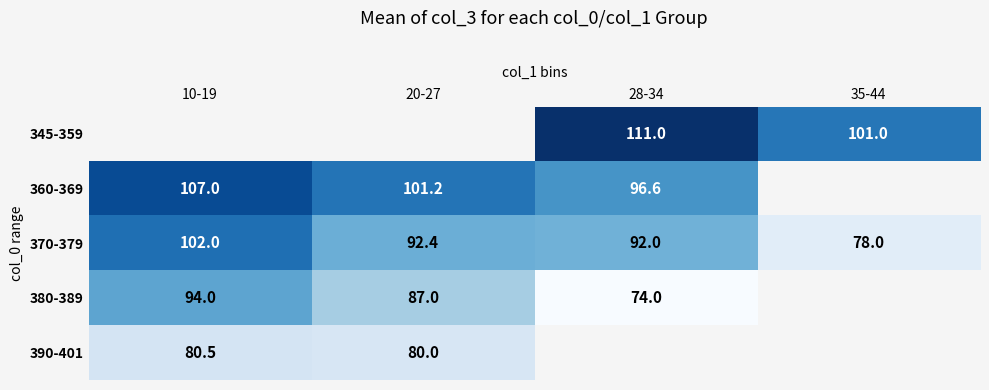

What is the sum of the 370-379 values at 20-27 and 10-19?

194.4